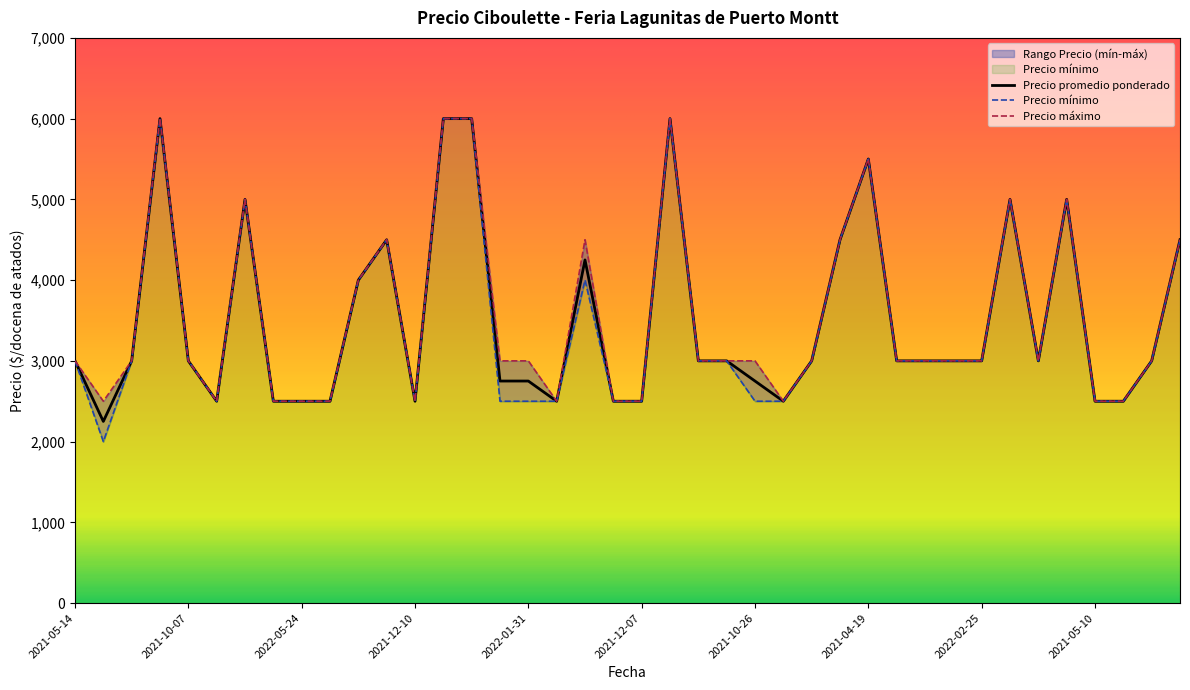

What is the greatest value displayed?

6000